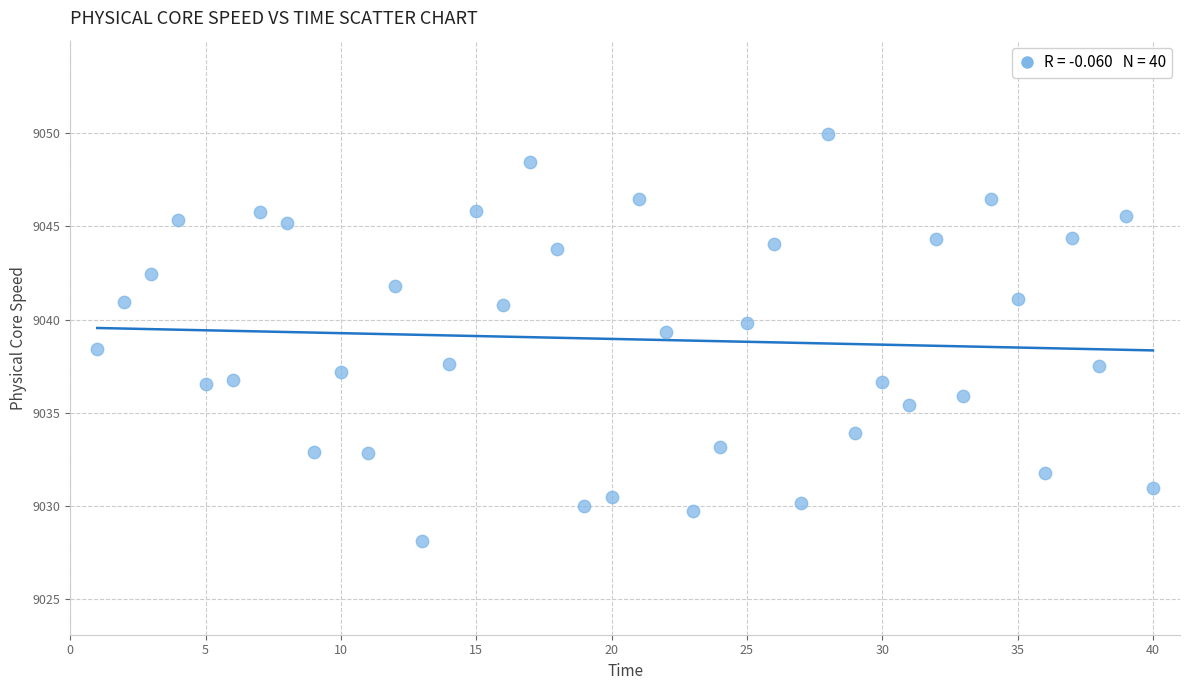

What is the range of X values (max minus min)?

39.0